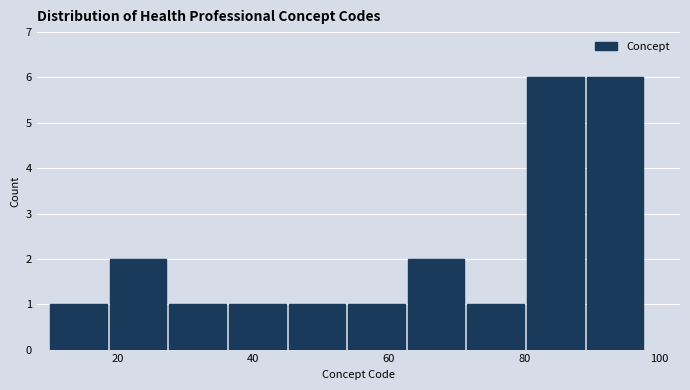

Reading left to right, transcribe this chart: for each bar, give the range it covers on the x-axis and its height. Neither the bar edges nor the heights are printed on the chart, so give them approximately, as read against the axes.

10.0 to 18.8: 1
18.8 to 27.6: 2
27.6 to 36.4: 1
36.4 to 45.2: 1
45.2 to 54.0: 1
54.0 to 62.8: 1
62.8 to 71.6: 2
71.6 to 80.4: 1
80.4 to 89.2: 6
89.2 to 98.0: 6